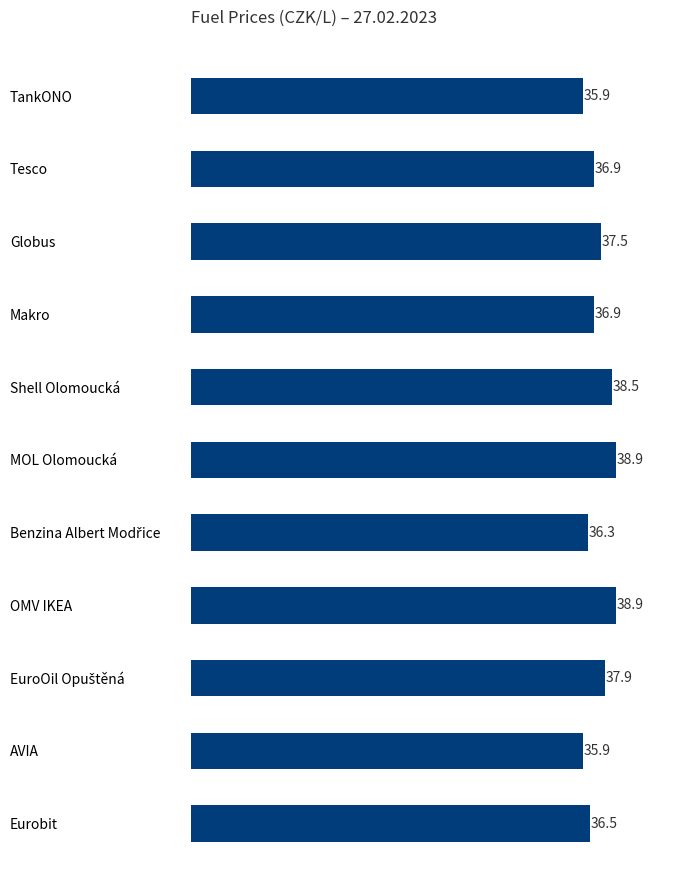

What is the change in value from Globus to OMV IKEA?

+1.4